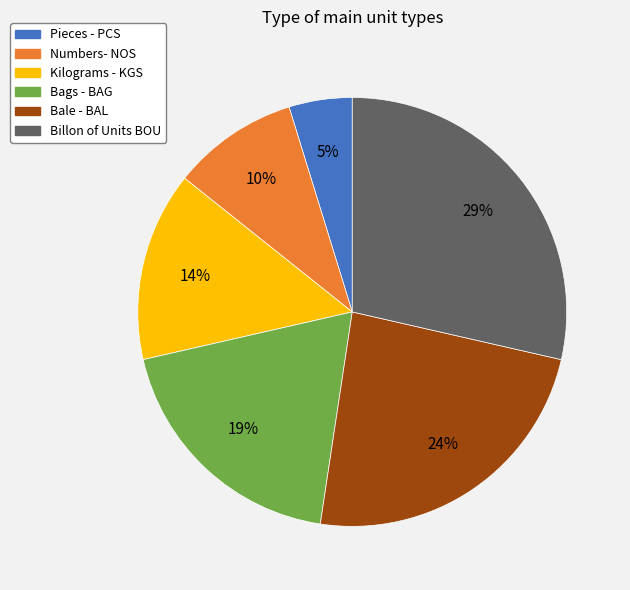

Rank the categories by value from lowest to highest.

Pieces - PCS, Numbers- NOS, Kilograms - KGS, Bags - BAG, Bale - BAL, Billon of Units BOU